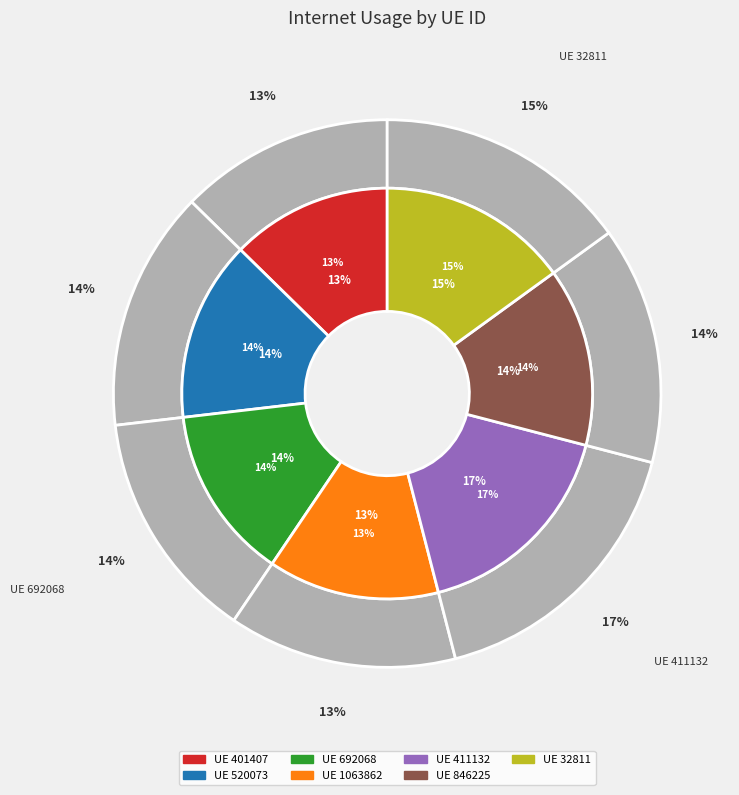

Which slice is the largest?

411132